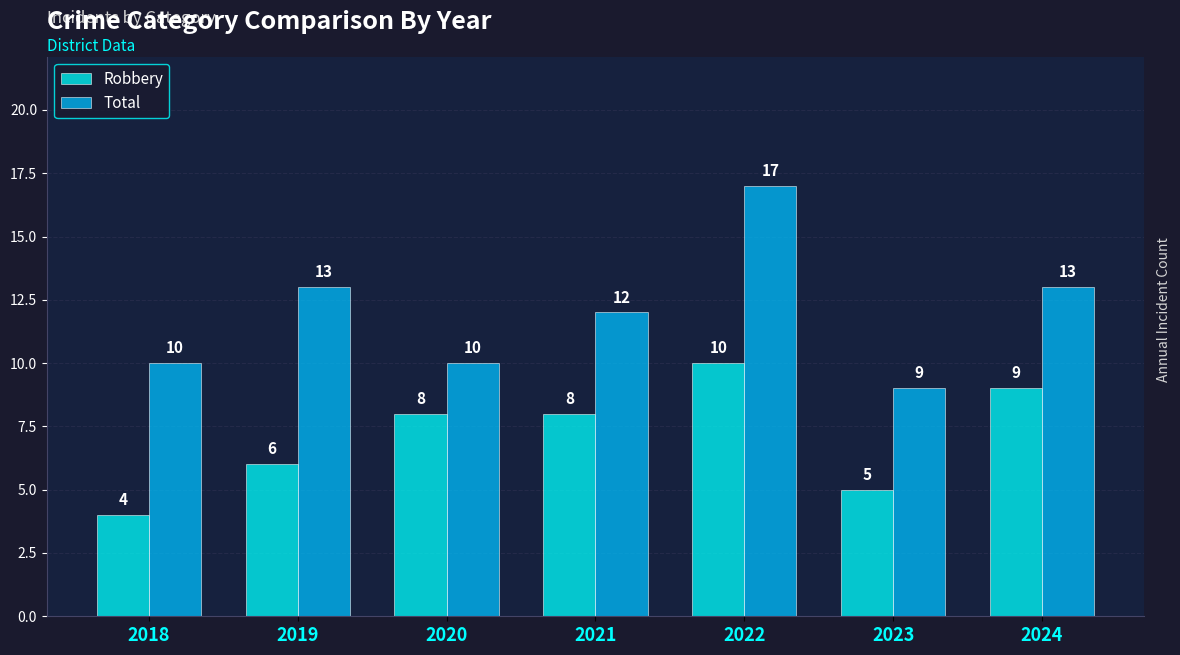

What is the difference between the maximum and minimum values in the Total series?

8